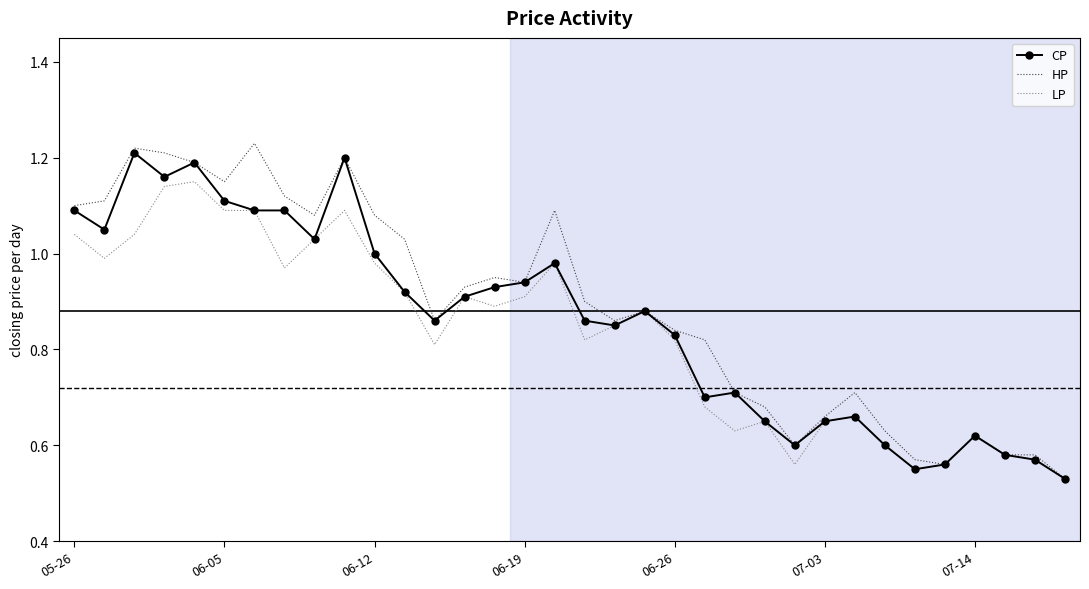

True or false: LP and CP cross at least once.

False